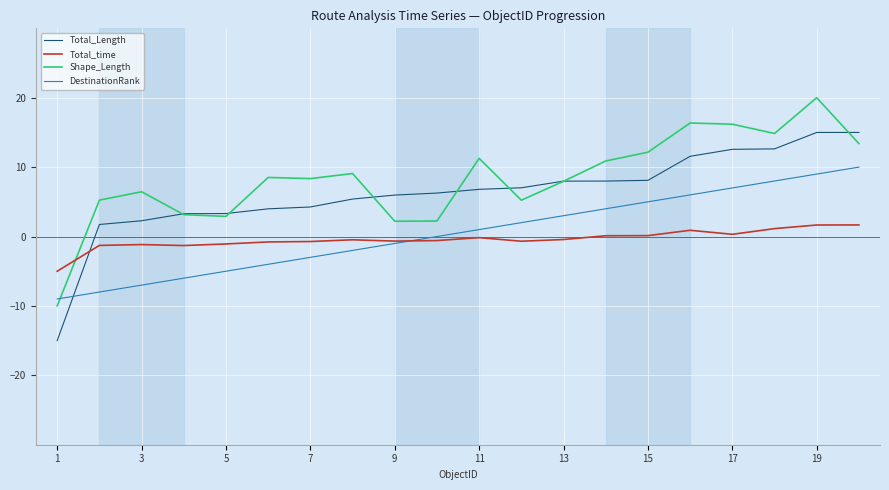

How many intersections are there between Total_Length and Total_time?

1